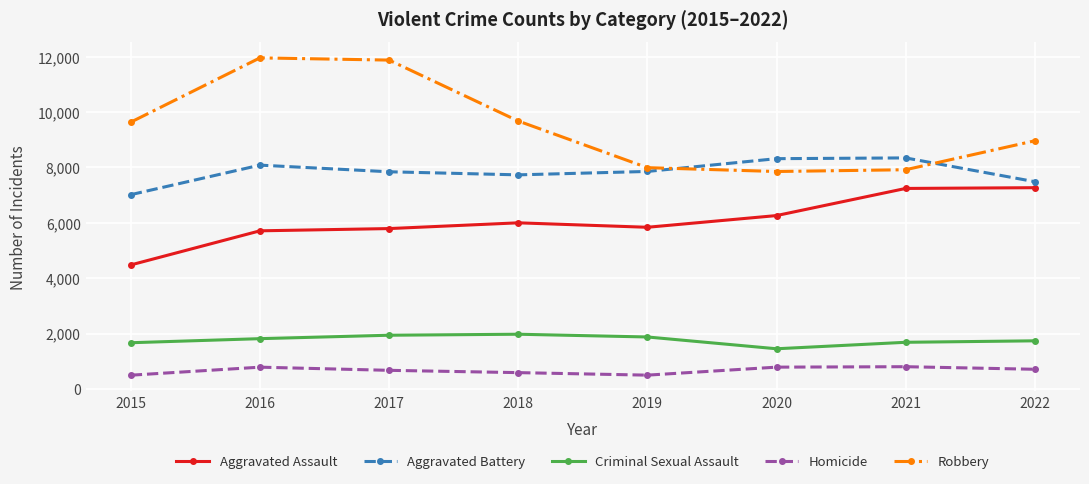

What is the difference between the second highest and second lowest values in the Robbery series?

3961